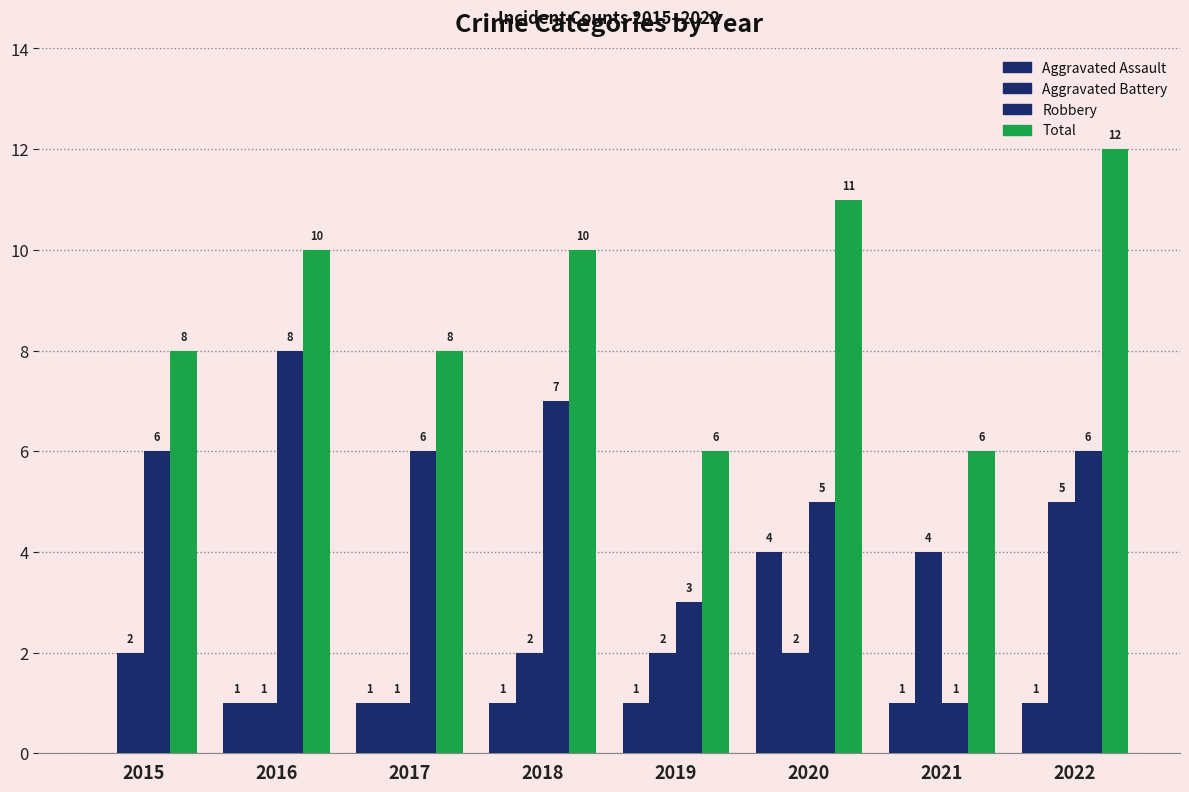

Is it true that Robbery equals 6 at 2022?

True